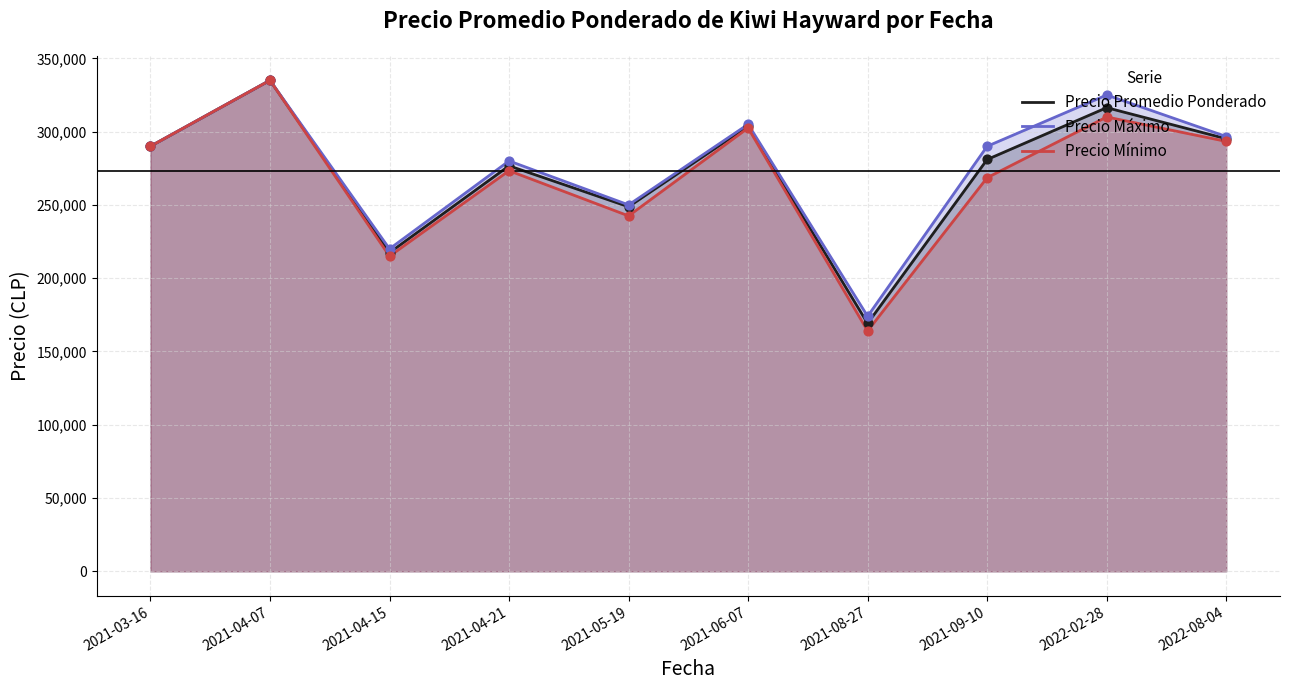

Which series has the widest spread of Y values?

Precio Mínimo